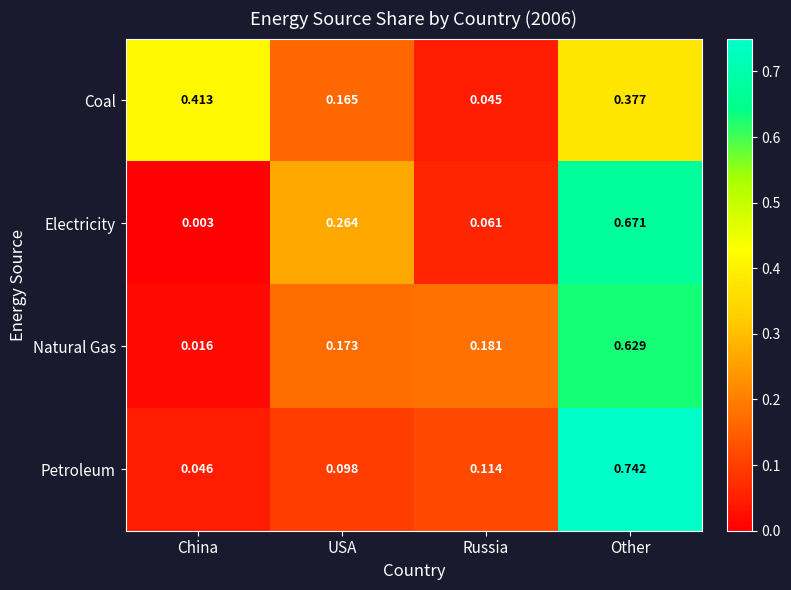

Which label corresponds to the largest value in the chart?

Other